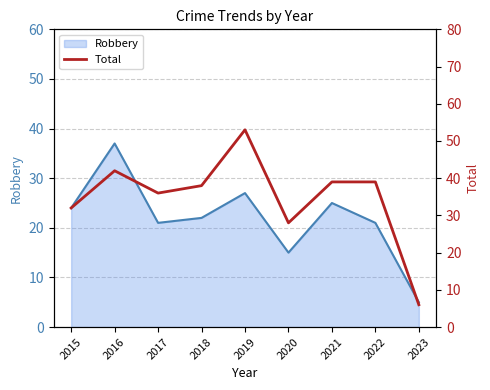

What is the sum of the values at 2023 and 2016?

48